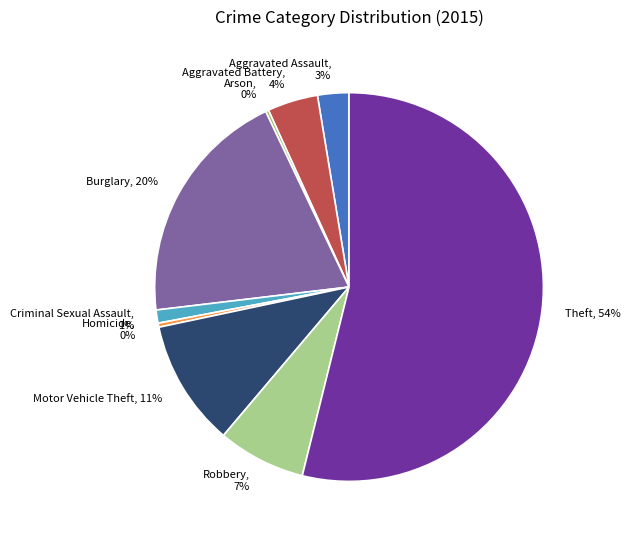

True or false: Motor Vehicle Theft accounts for 11% of the total.

True